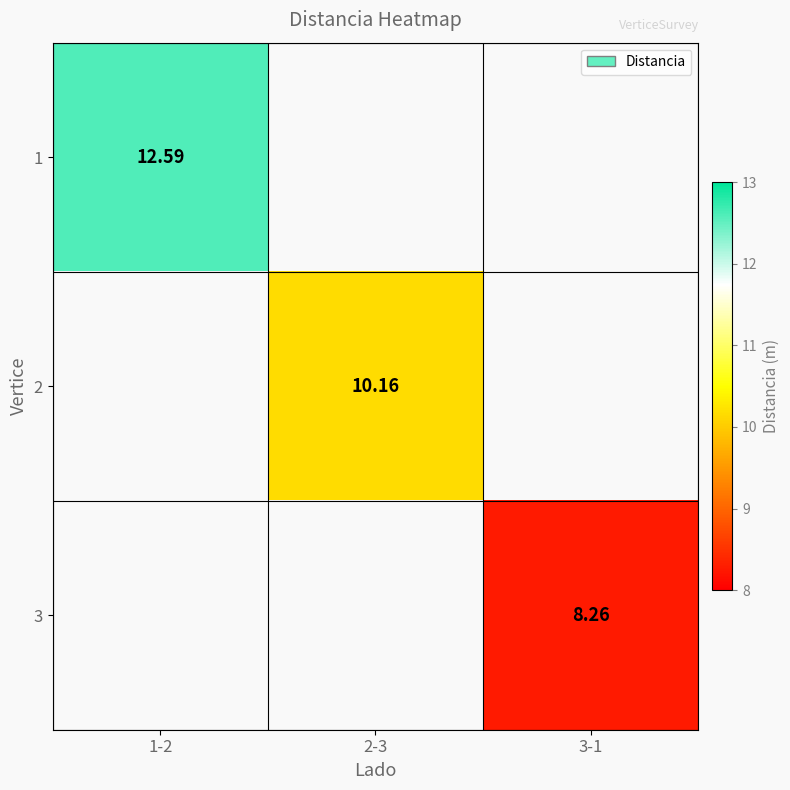

Which label corresponds to the largest value in the chart?

1-2